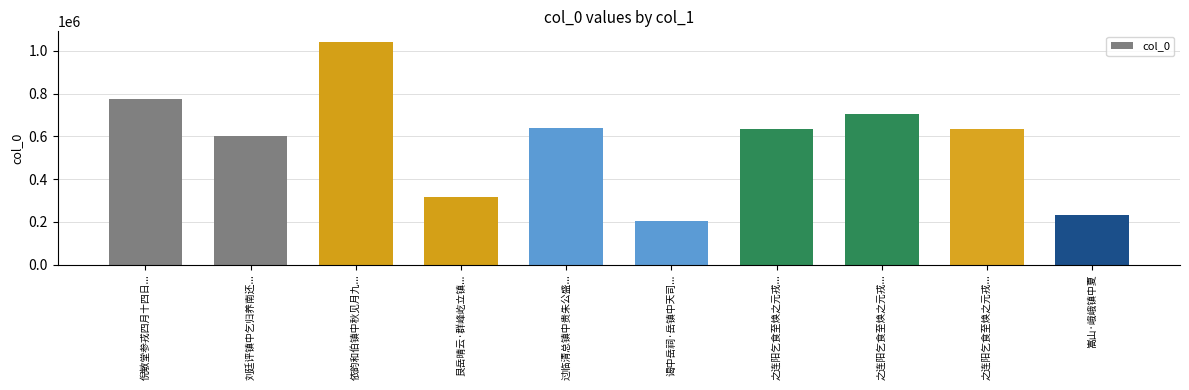

What is the change in value from 依韵和伯镇中秋见月九... to 之连阳乞食至焕之元戎...?

-404478